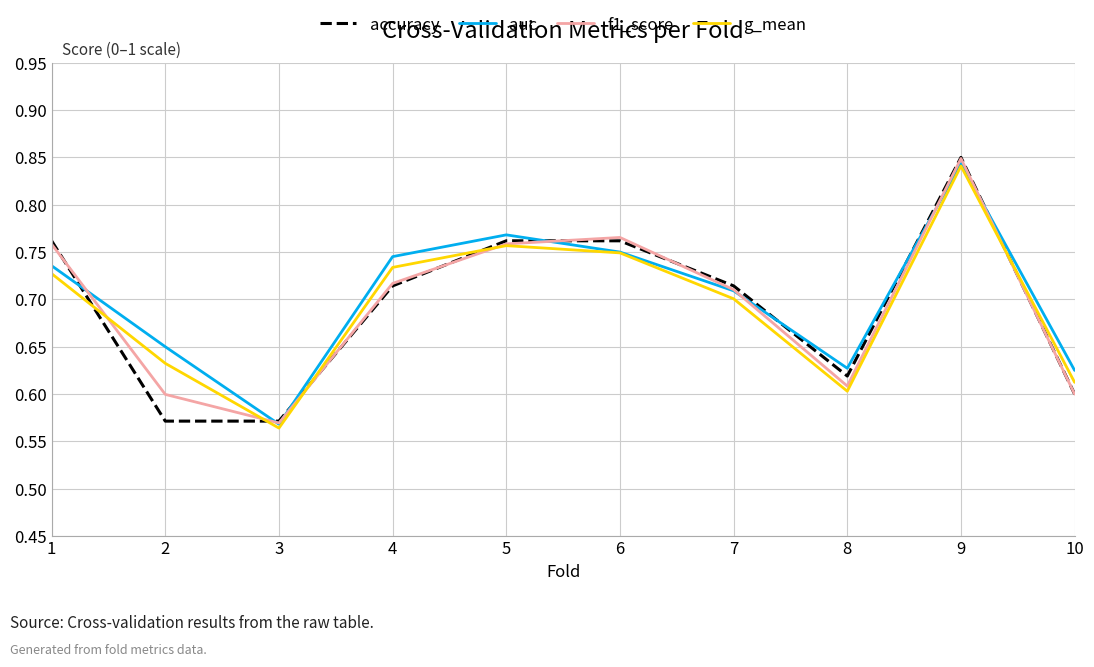

The g_mean series shows 0.3 at 8. True or false?

False